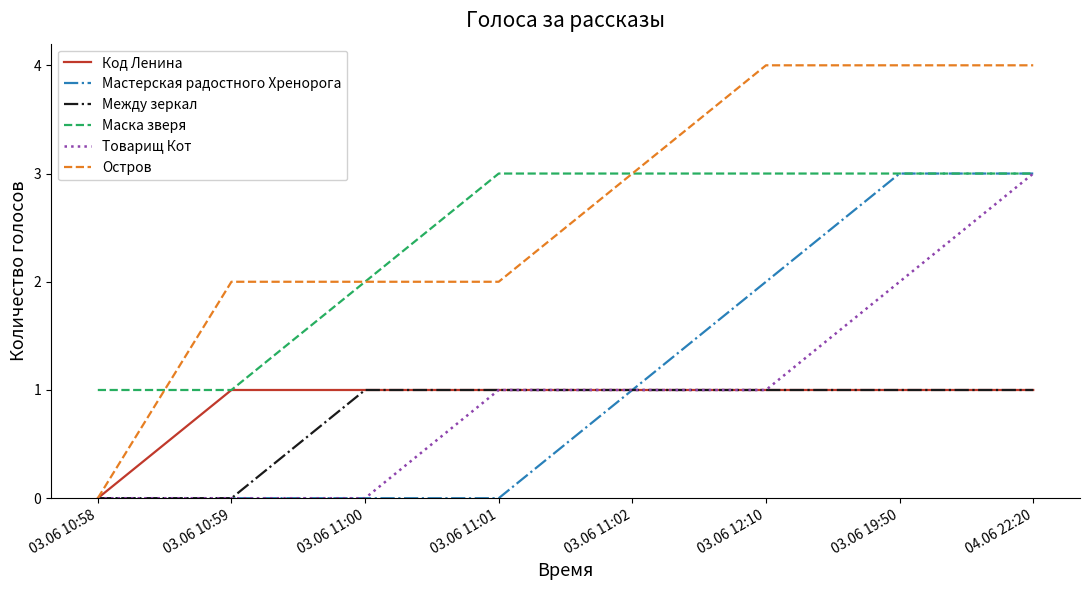

True or false: Остров has a value of 4 at 03.06 19:50.

True